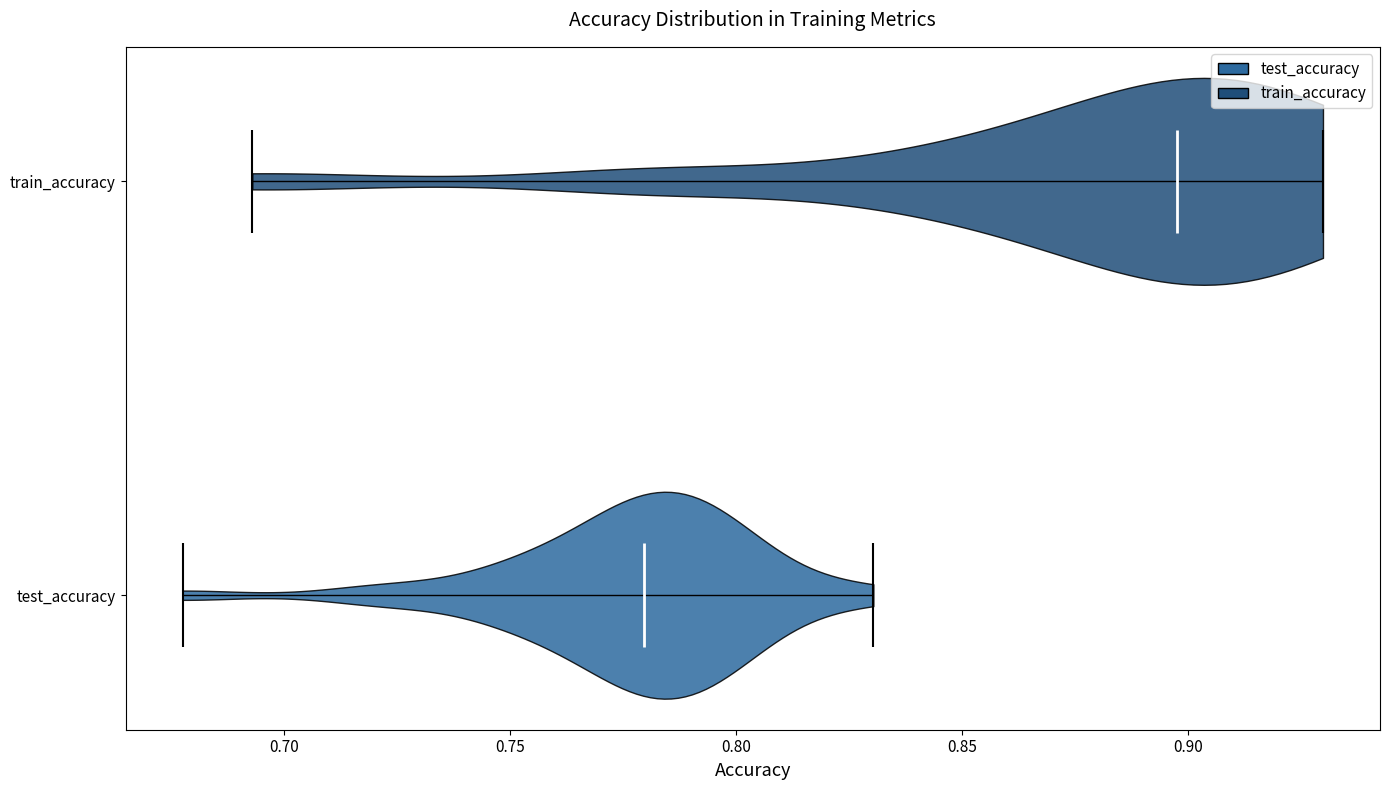

Which violin has the furthest to the right median line?

train_accuracy